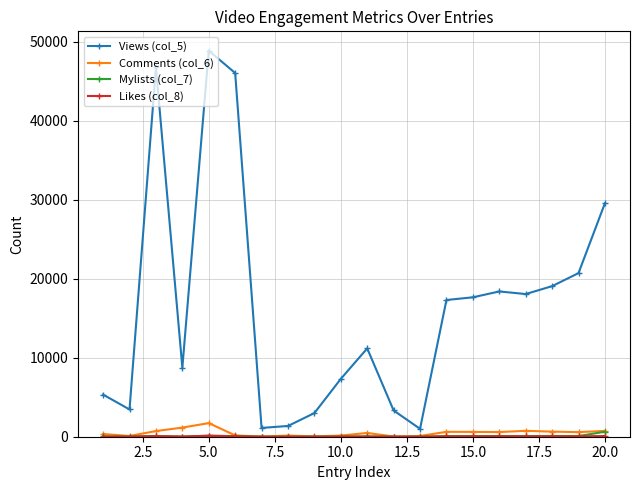

At how many categories does at least one series exceed 39938?

3